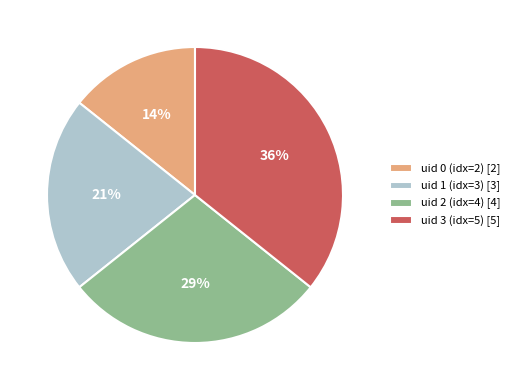

Which has a higher value, uid 2 (idx=4) [4] or uid 0 (idx=2) [2]?

uid 2 (idx=4) [4]